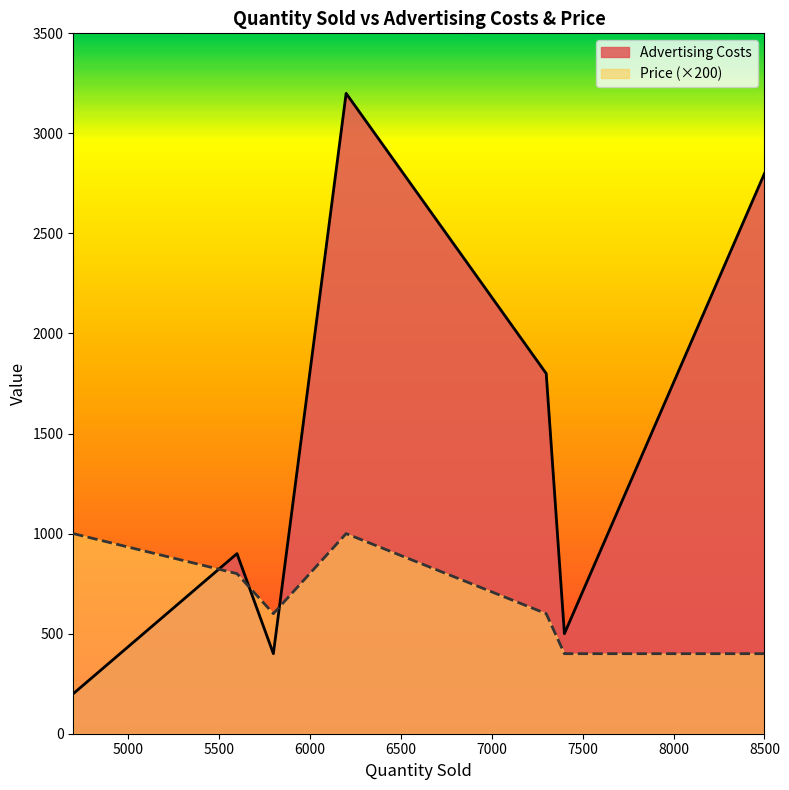

Is the value of Advertising Costs at 7300 greater than the value of Price at 4700?

Yes